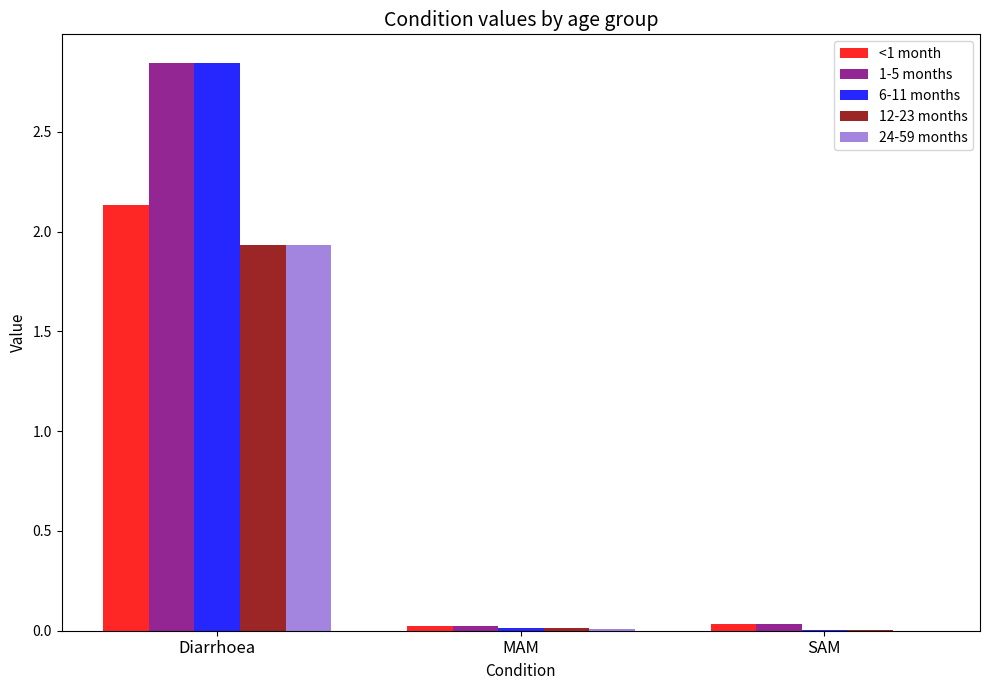

Which series has the widest spread of values?

6-11 months